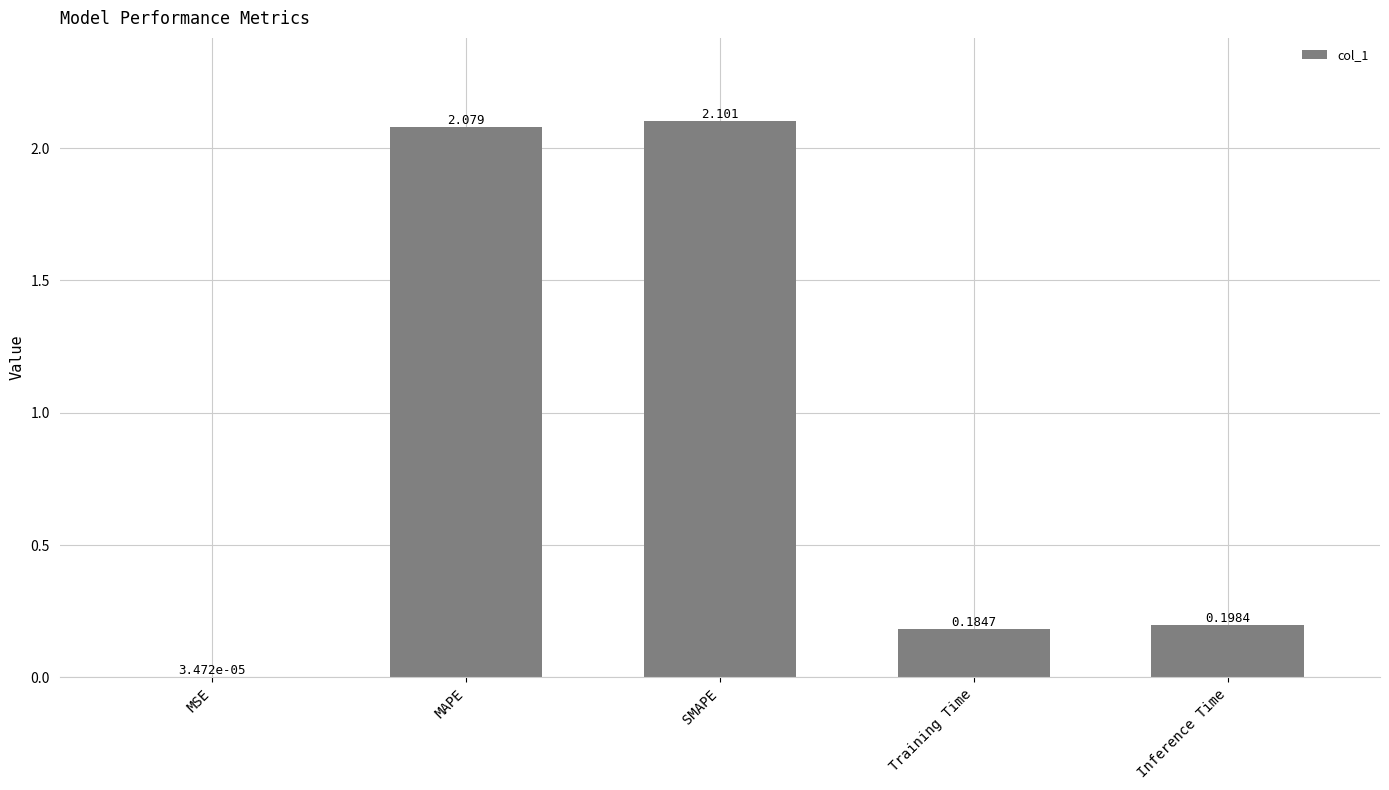

Which category has the highest value across all series?

SMAPE